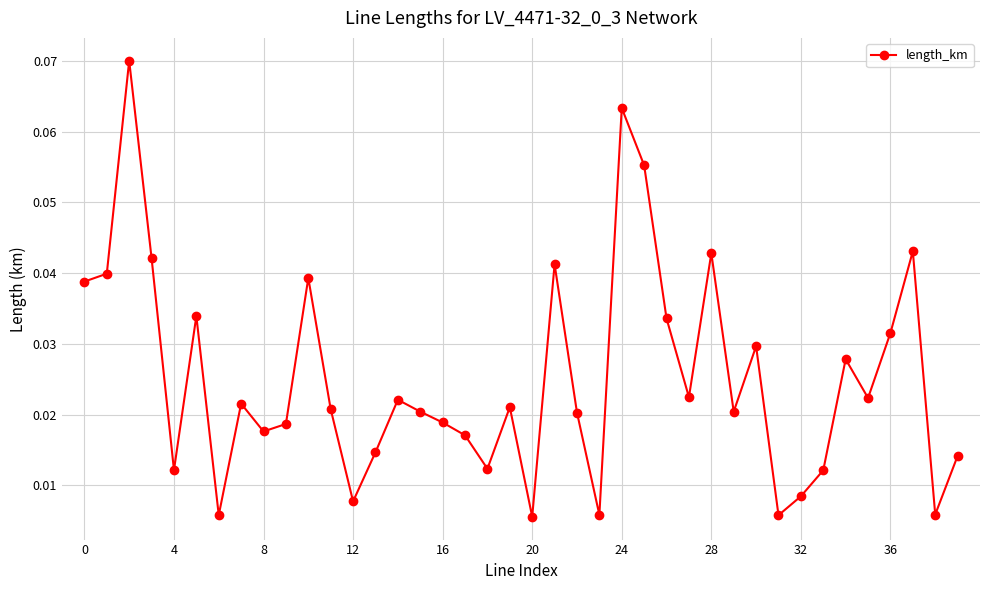

Does the chart display data point markers on the line(s)?

Yes